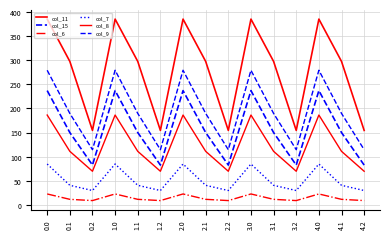

How many lines are shown in the chart?

6